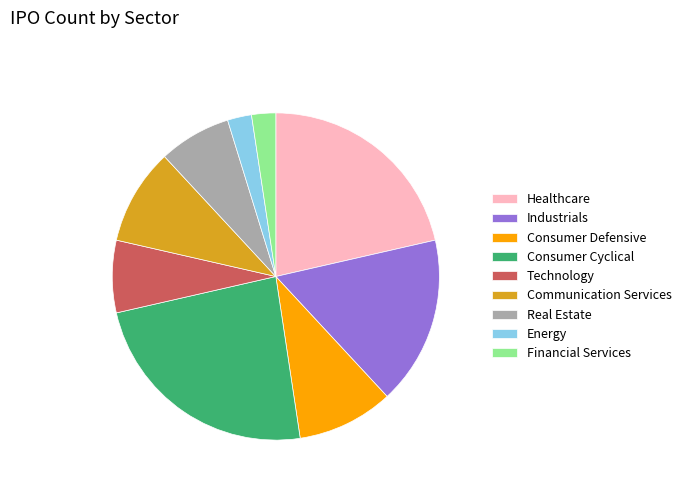

Combined, do Financial Services and Consumer Cyclical account for over 50%?

No